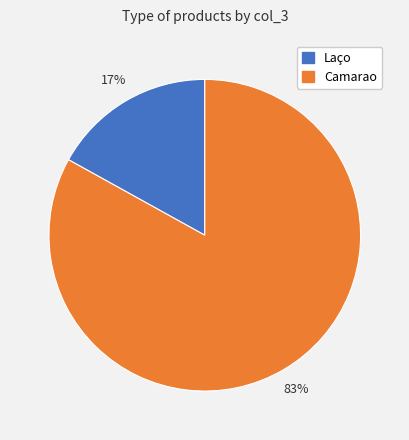

Does Camarao account for over 50% of the chart?

Yes